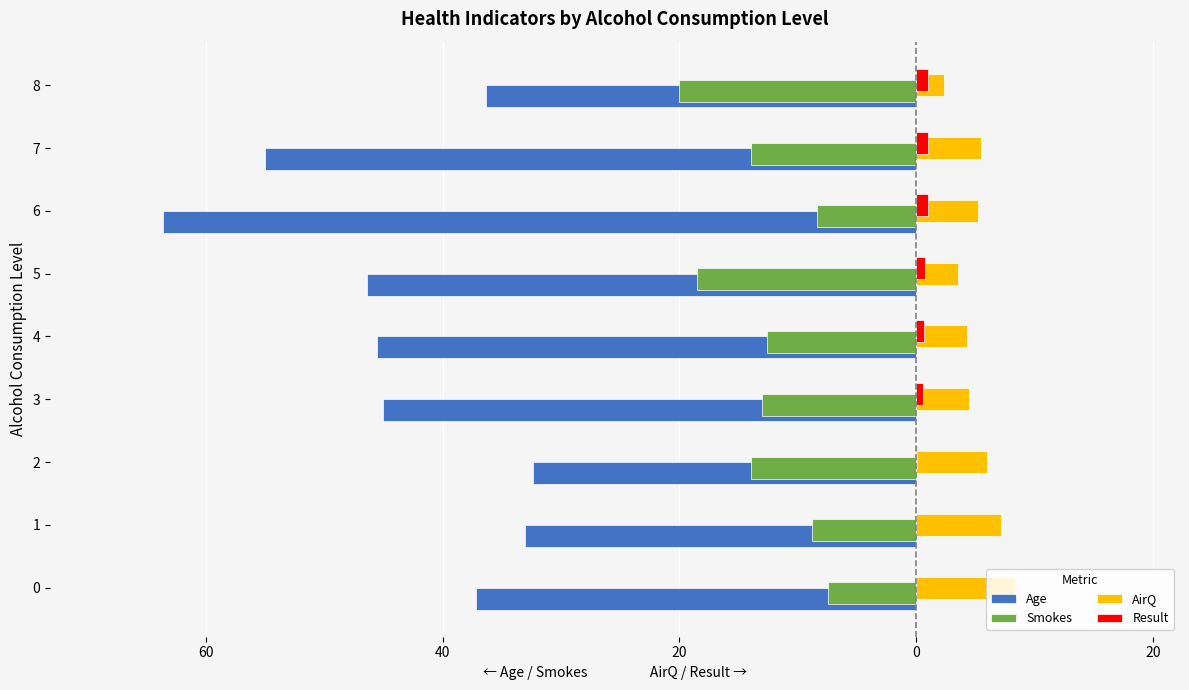

What is the value of the AirQ bar at the 9th from the left?

2.3